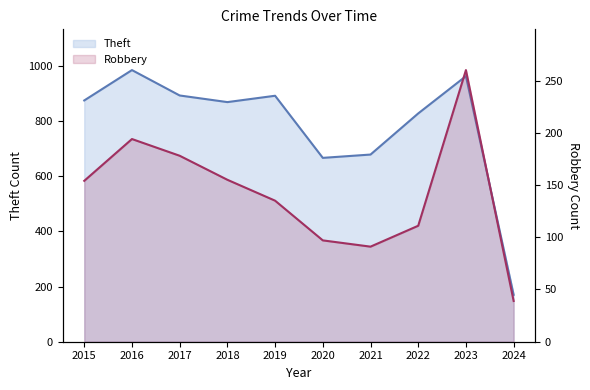

Is it true that Robbery equals 111 at 2022?

True